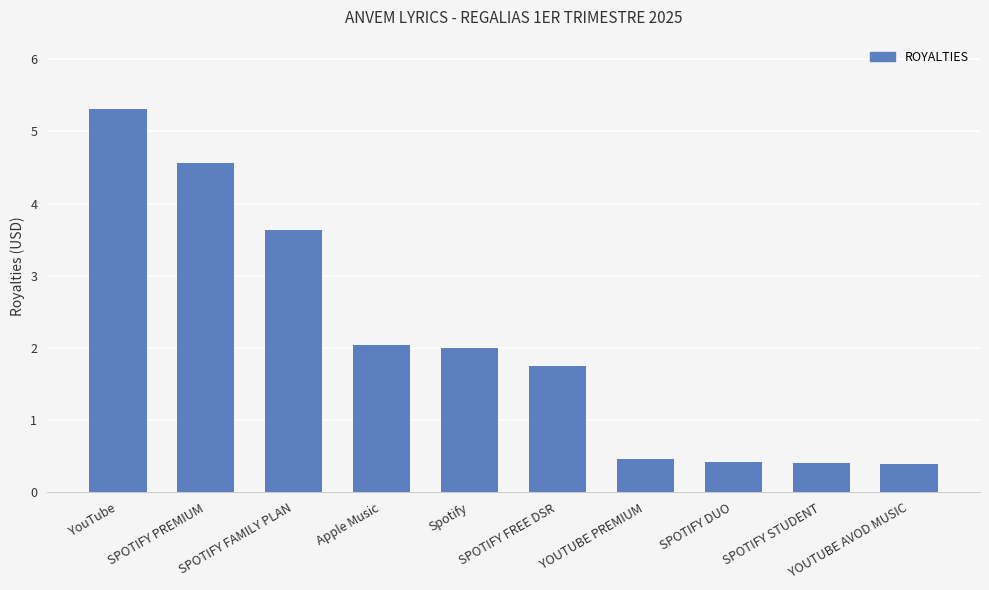

How many data points does each series have?

10